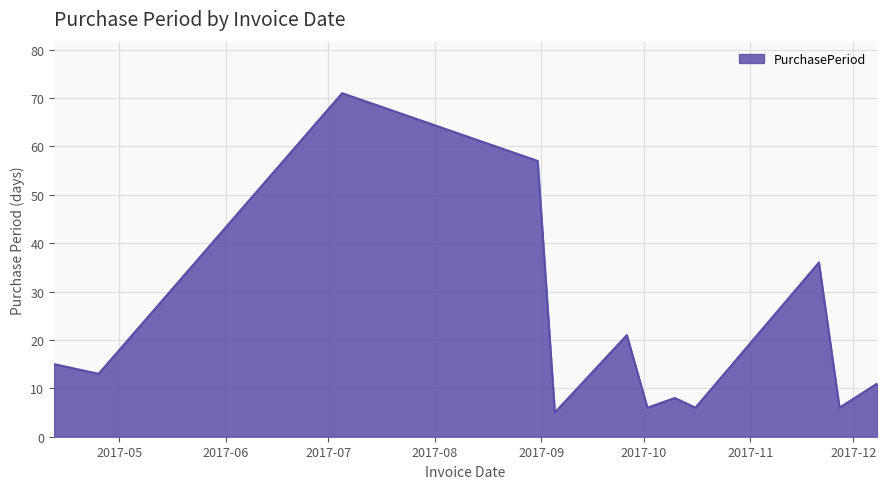

What is the difference between the maximum and minimum values?

66